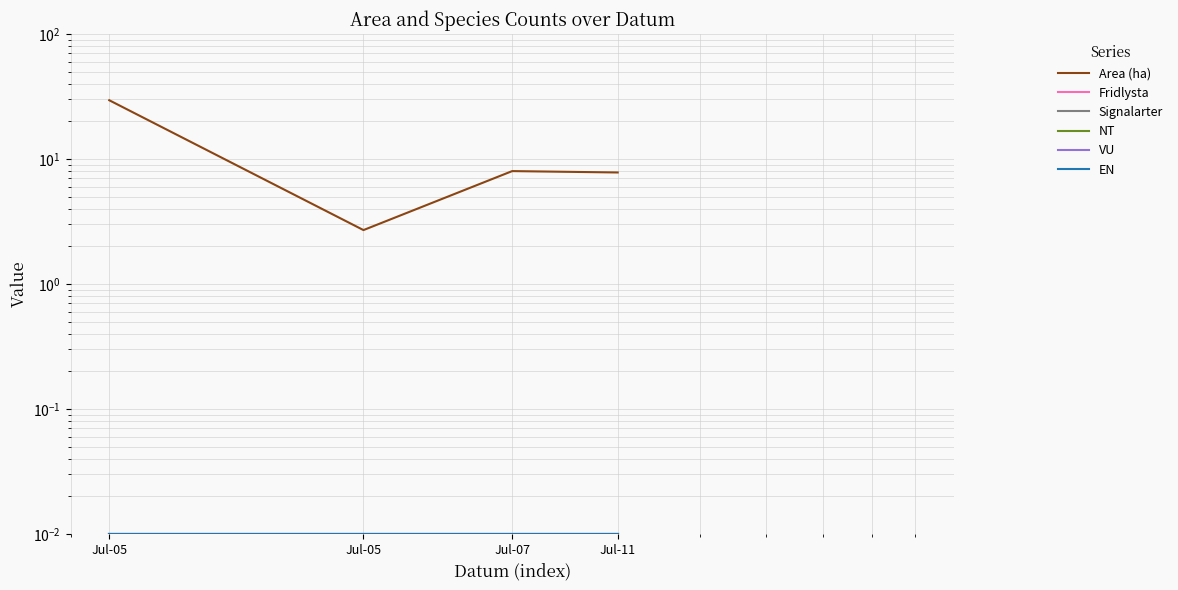

True or false: NT has more than 1 points higher than both neighbors.

False